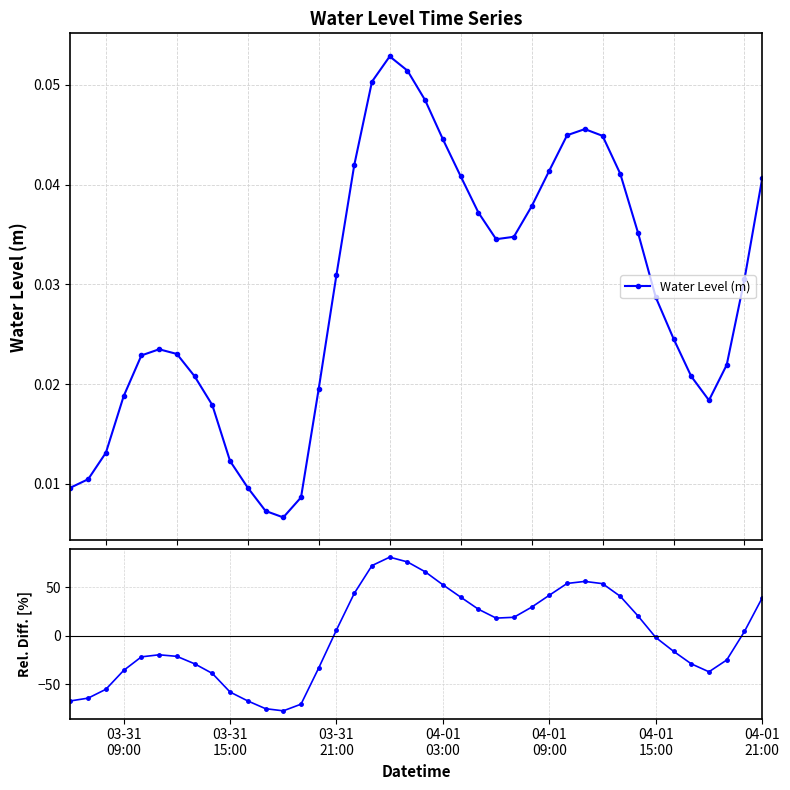

In Rel. Diff. (%), how many points are lower than both neighbors (excluding endpoints)?

3